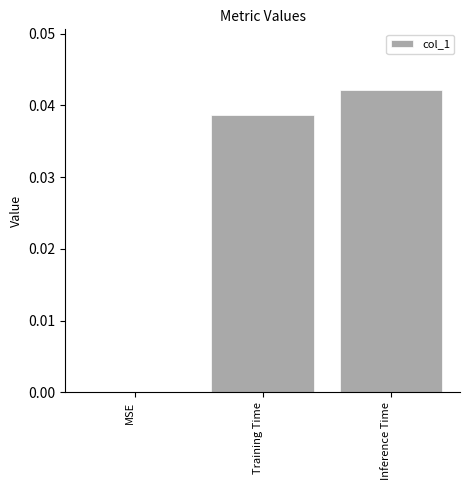

Which has a higher value, Training Time or Inference Time?

Inference Time